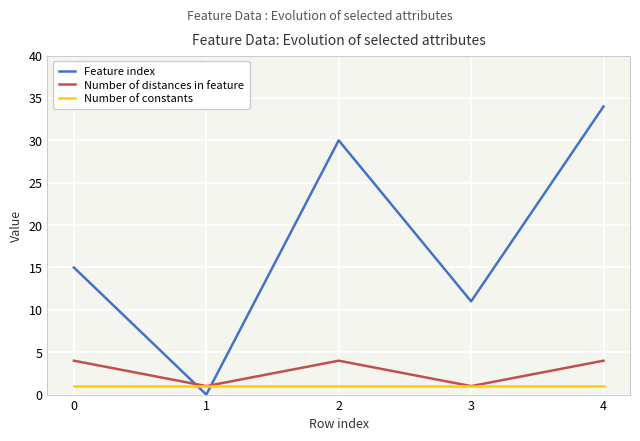

How many times do Feature index and Number of constants cross each other?

2